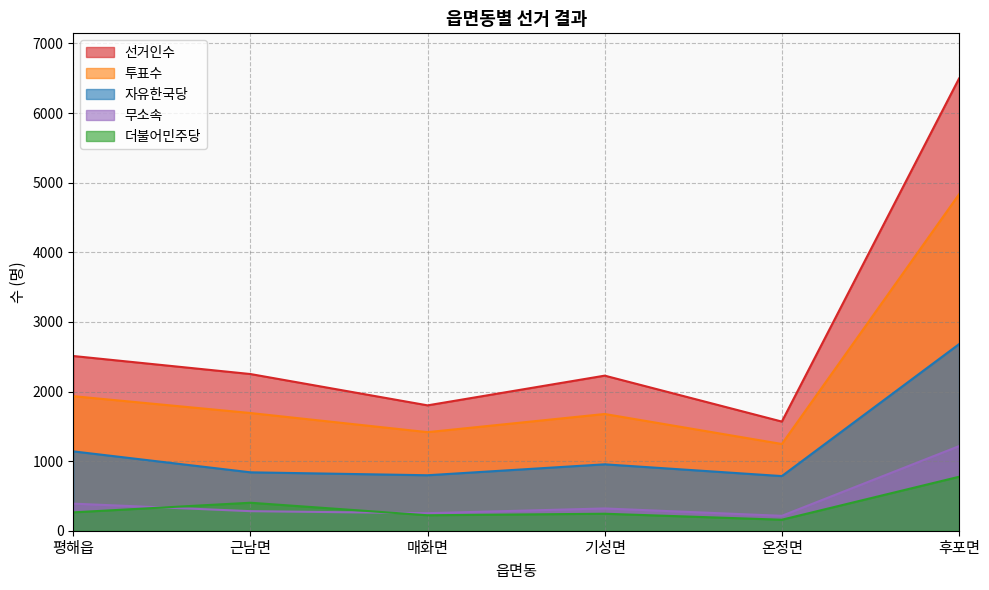

Reading left to right, what are all the values shown in this chart?

선거인수: 평해읍=2510	근남면=2251	매화면=1801	기성면=2228	온정면=1568	후포면=6496
투표수: 평해읍=1933	근남면=1691	매화면=1416	기성면=1677	온정면=1246	후포면=4832
더불어민주당: 평해읍=264	근남면=402	매화면=222	기성면=244	온정면=158	후포면=775
자유한국당: 평해읍=1140	근남면=839	매화면=797	기성면=954	온정면=785	후포면=2680
무소속: 평해읍=389	근남면=281	매화면=252	기성면=320	온정면=214	후포면=1215